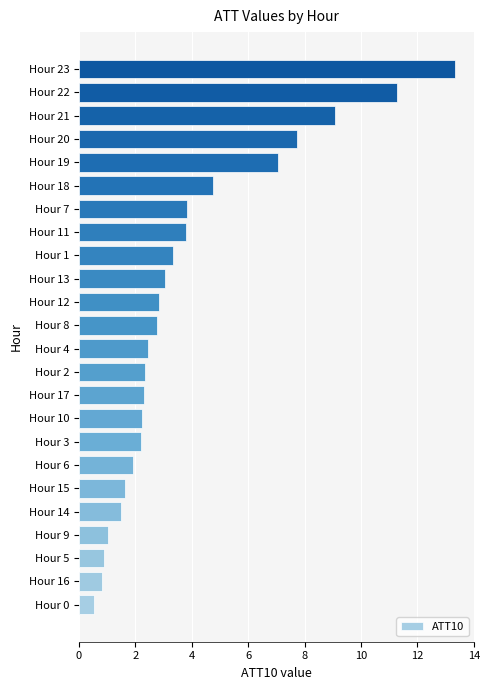

How many bars are there in total?

24